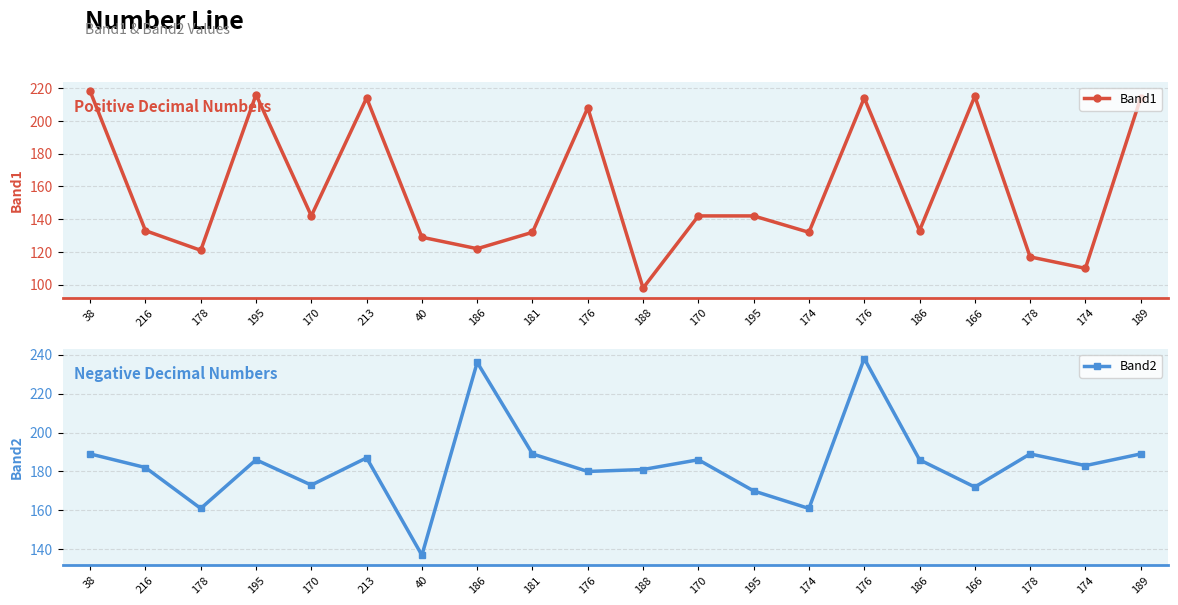

List the series in order of their overall mean, lowest first.

Band1, Band2